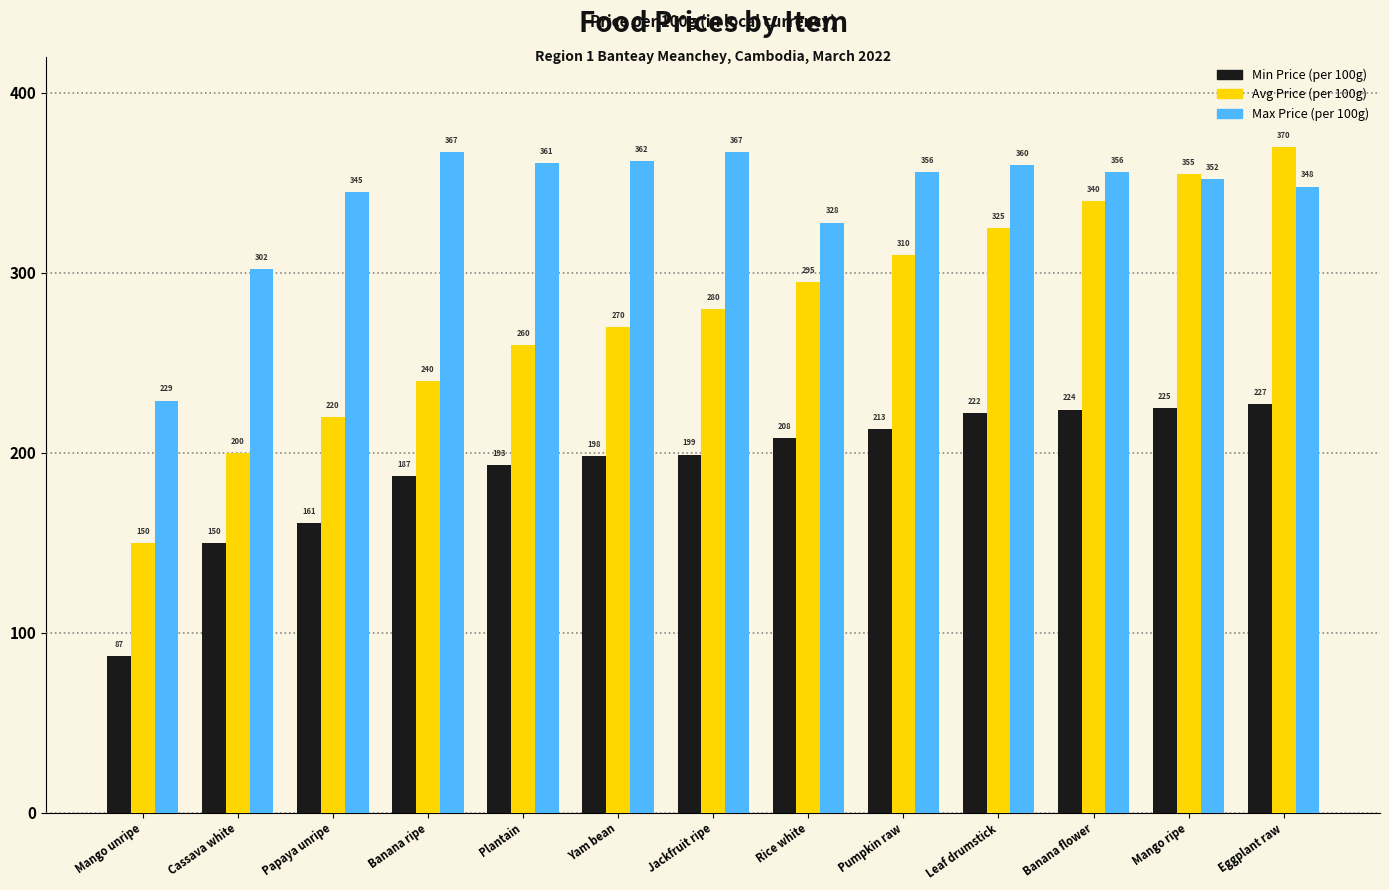

How many values in the Min Price (per 100g) series are below 199?

6